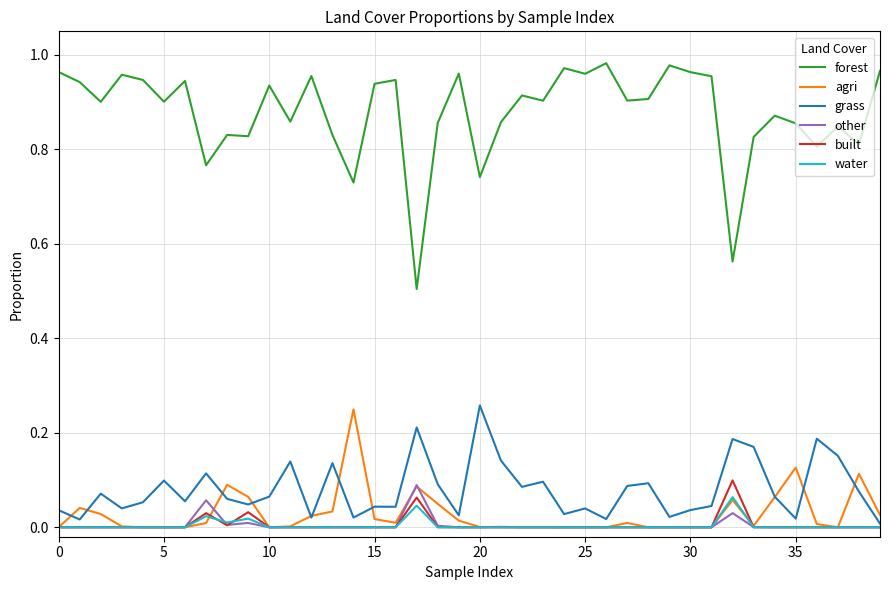

Which series has the largest range (max minus min)?

forest